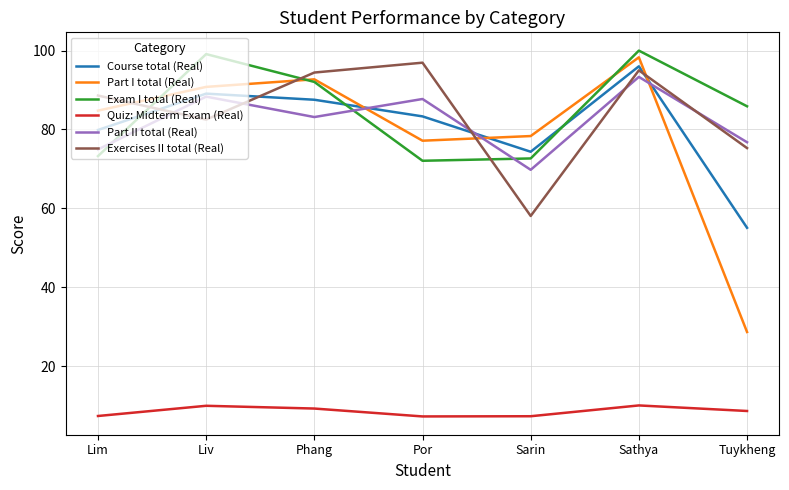

After their last crossing, which series has the higher values: Part II total (Real) or Part I total (Real)?

Part II total (Real)